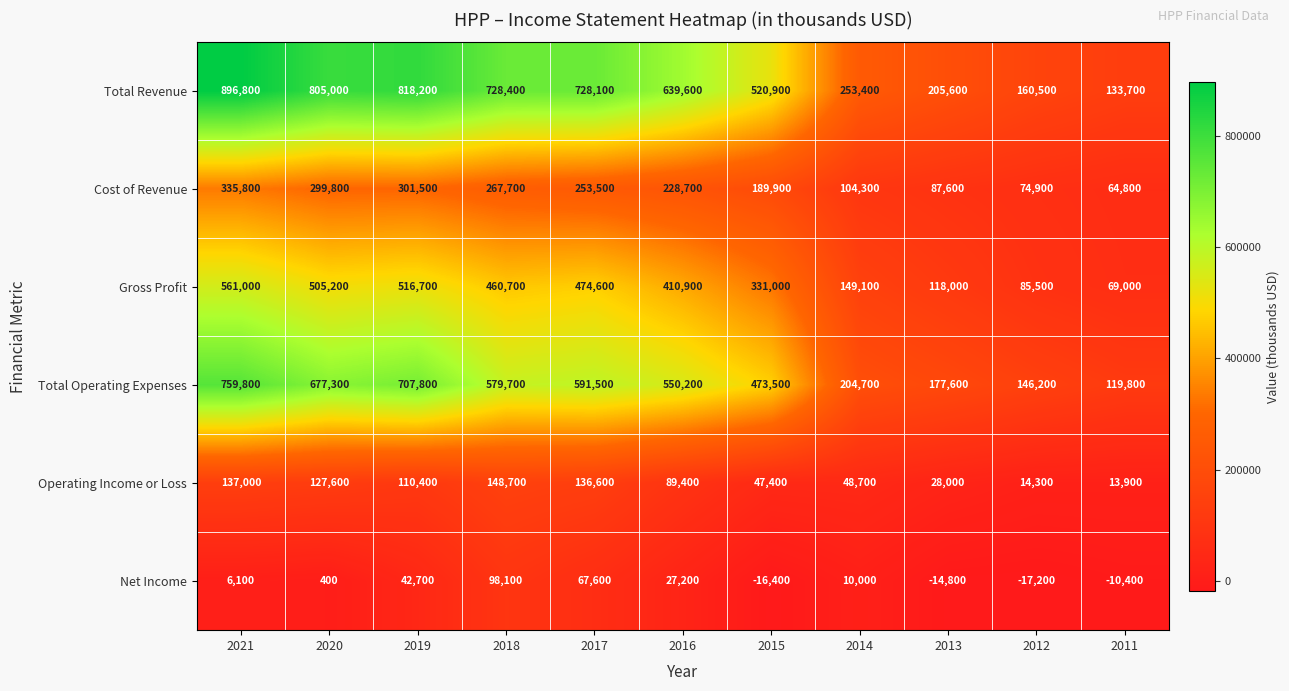

What is the sum of the Total Revenue values at 2018 and 2020?

1533400